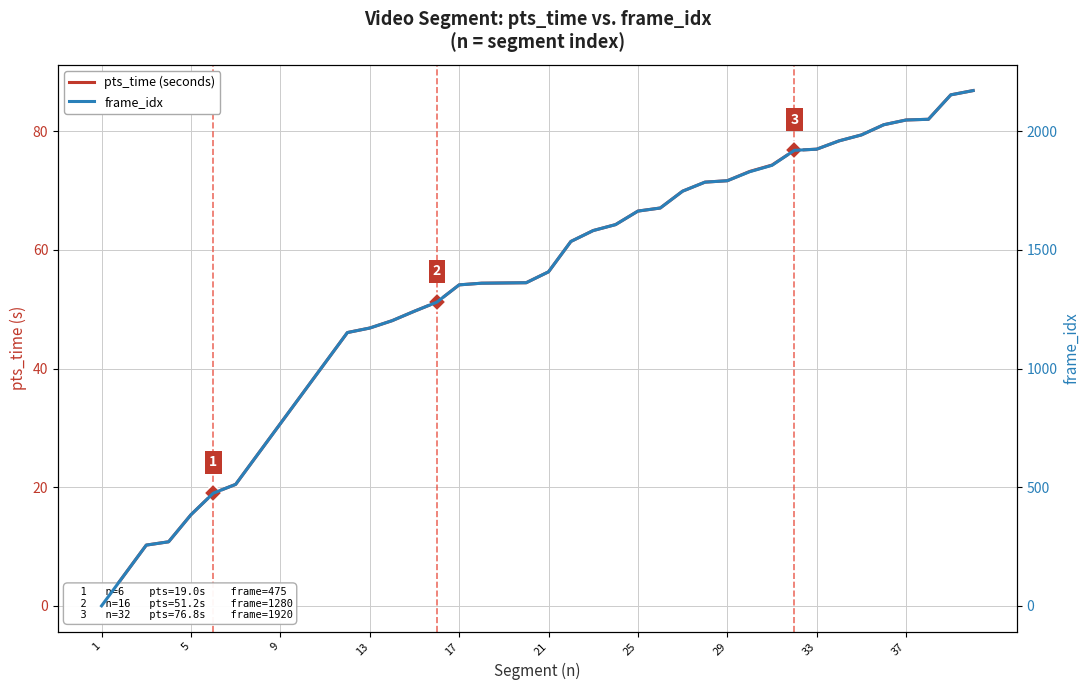

How many lines are shown in the chart?

2